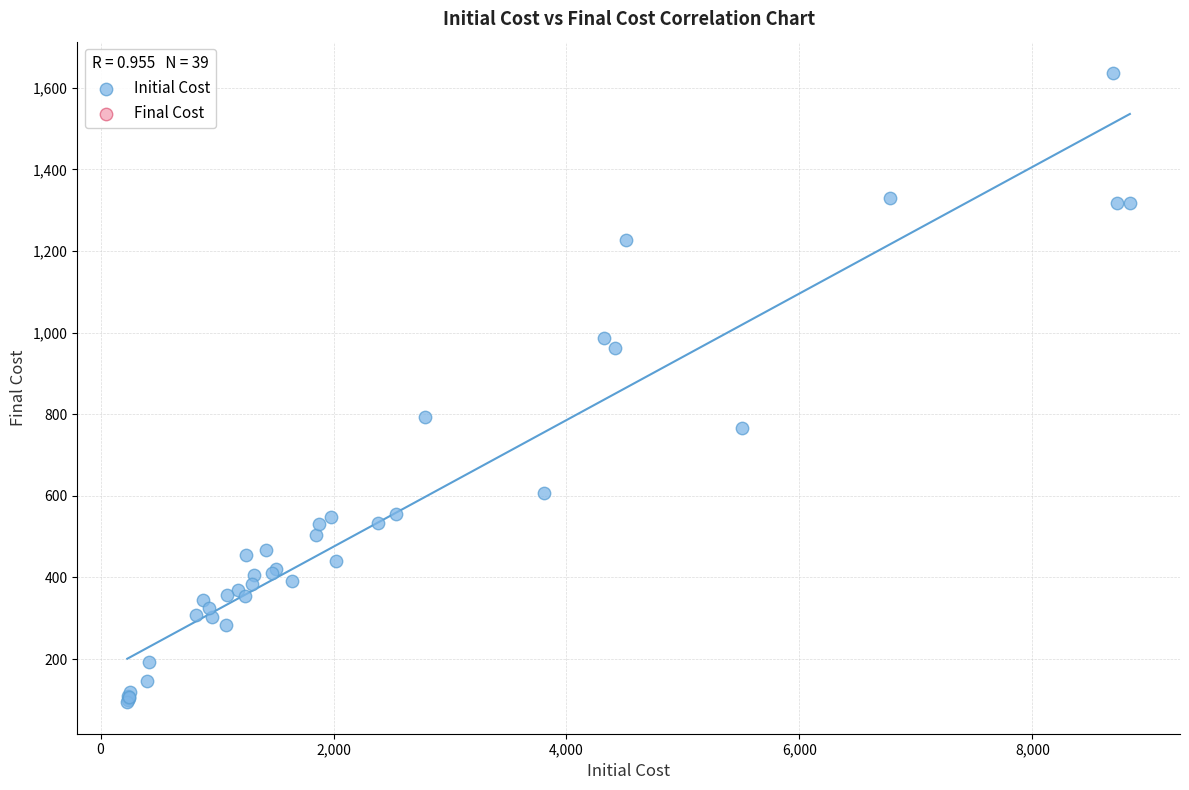

What Y value in the scatter plot is closest to 865?

794